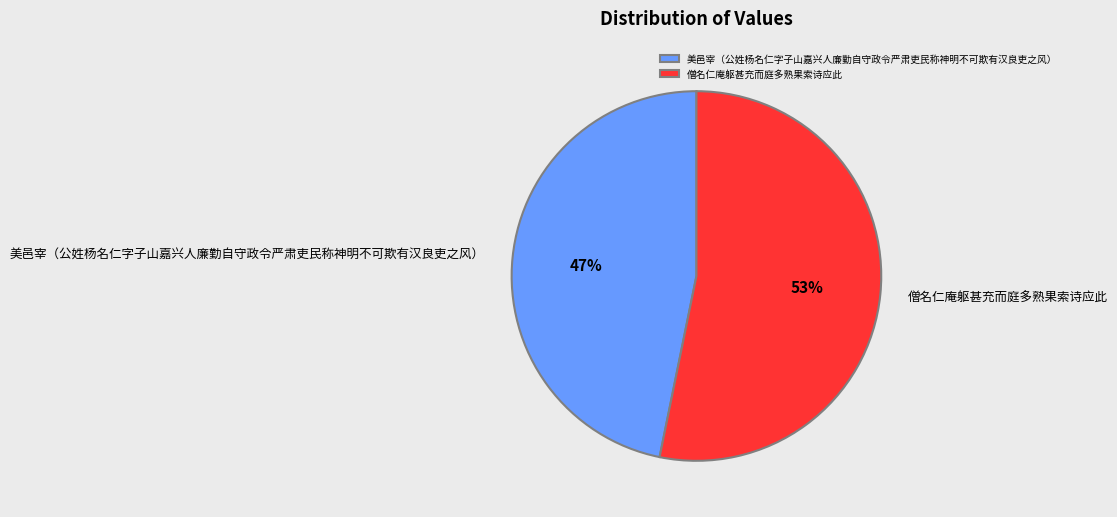

Which has a higher value, 美邑宰（公姓杨名仁字子山嘉兴人廉勤自守政令严肃吏民称神明不可欺有汉良吏之风） or 僧名仁庵躯甚充而庭多熟果索诗应此?

僧名仁庵躯甚充而庭多熟果索诗应此